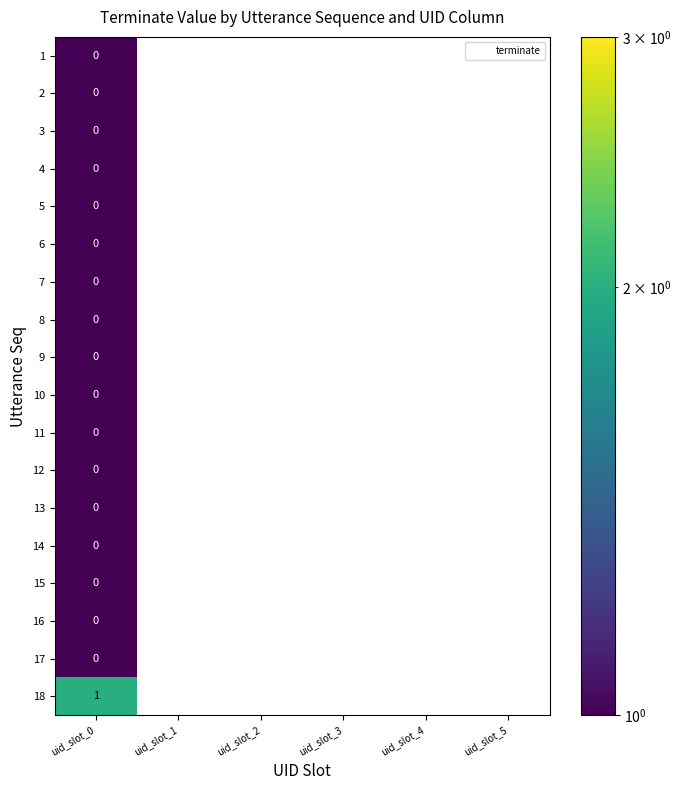

How many 8 values are between -1 and 0?

6